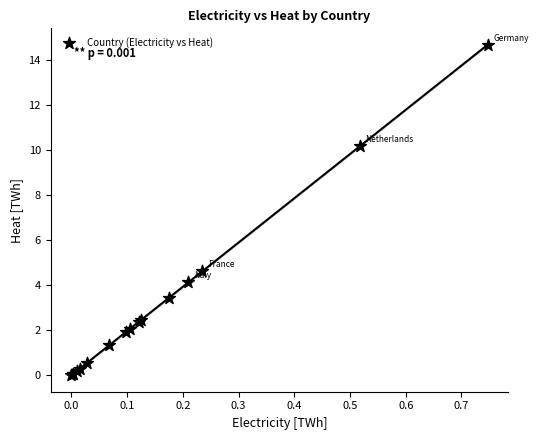

What Y value in the scatter plot is closest to 7?

4.6